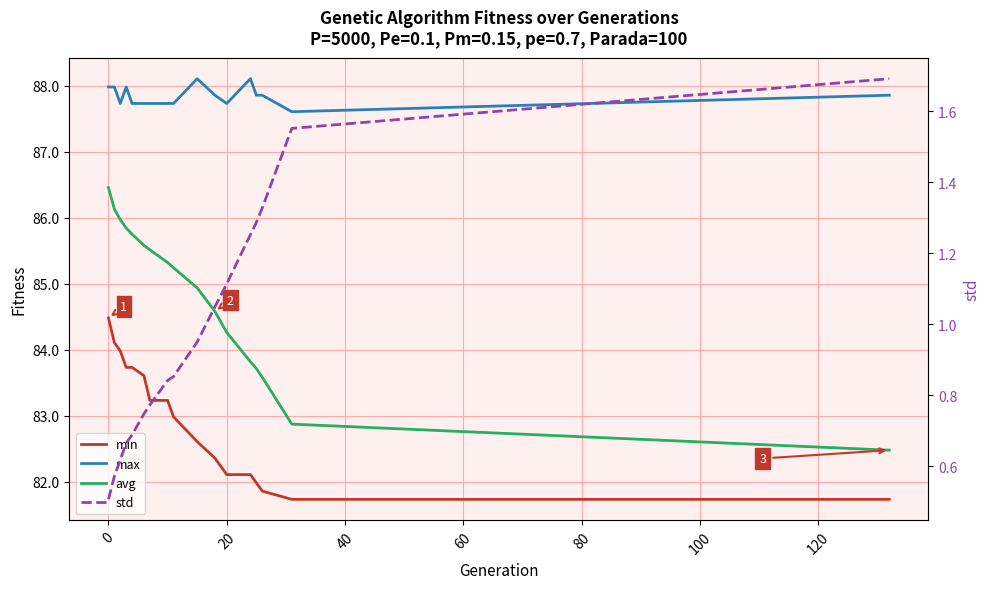

True or false: std has more than 1 points higher than both neighbors.

False